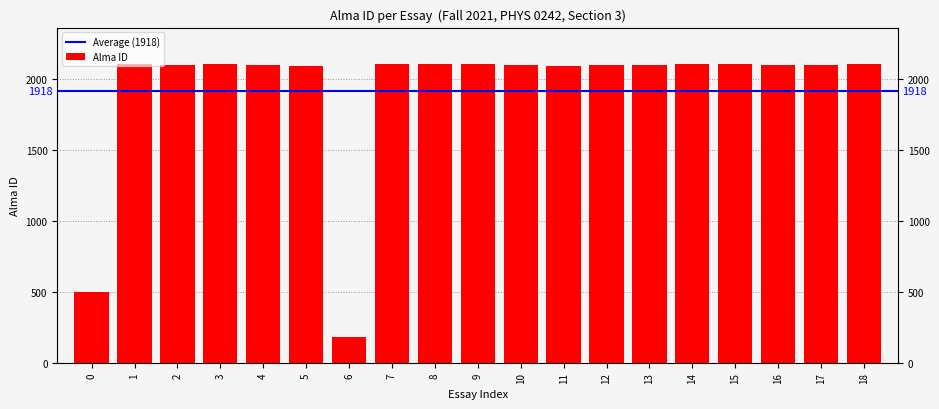

Count the number of data series in this chart.

1